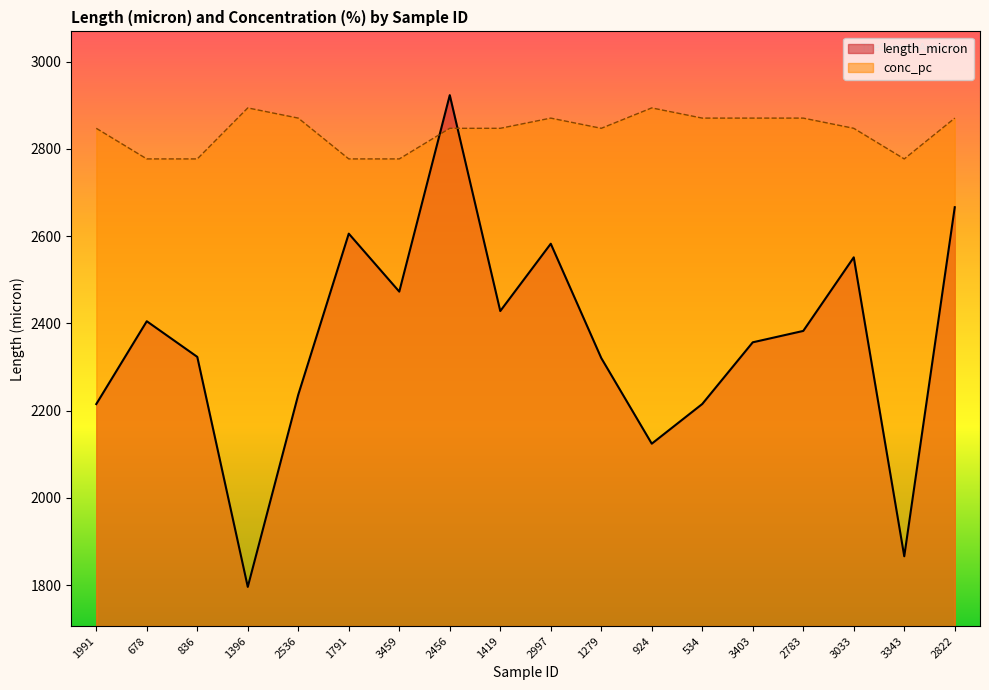

What is the total value across all series at 1991?

5062.2